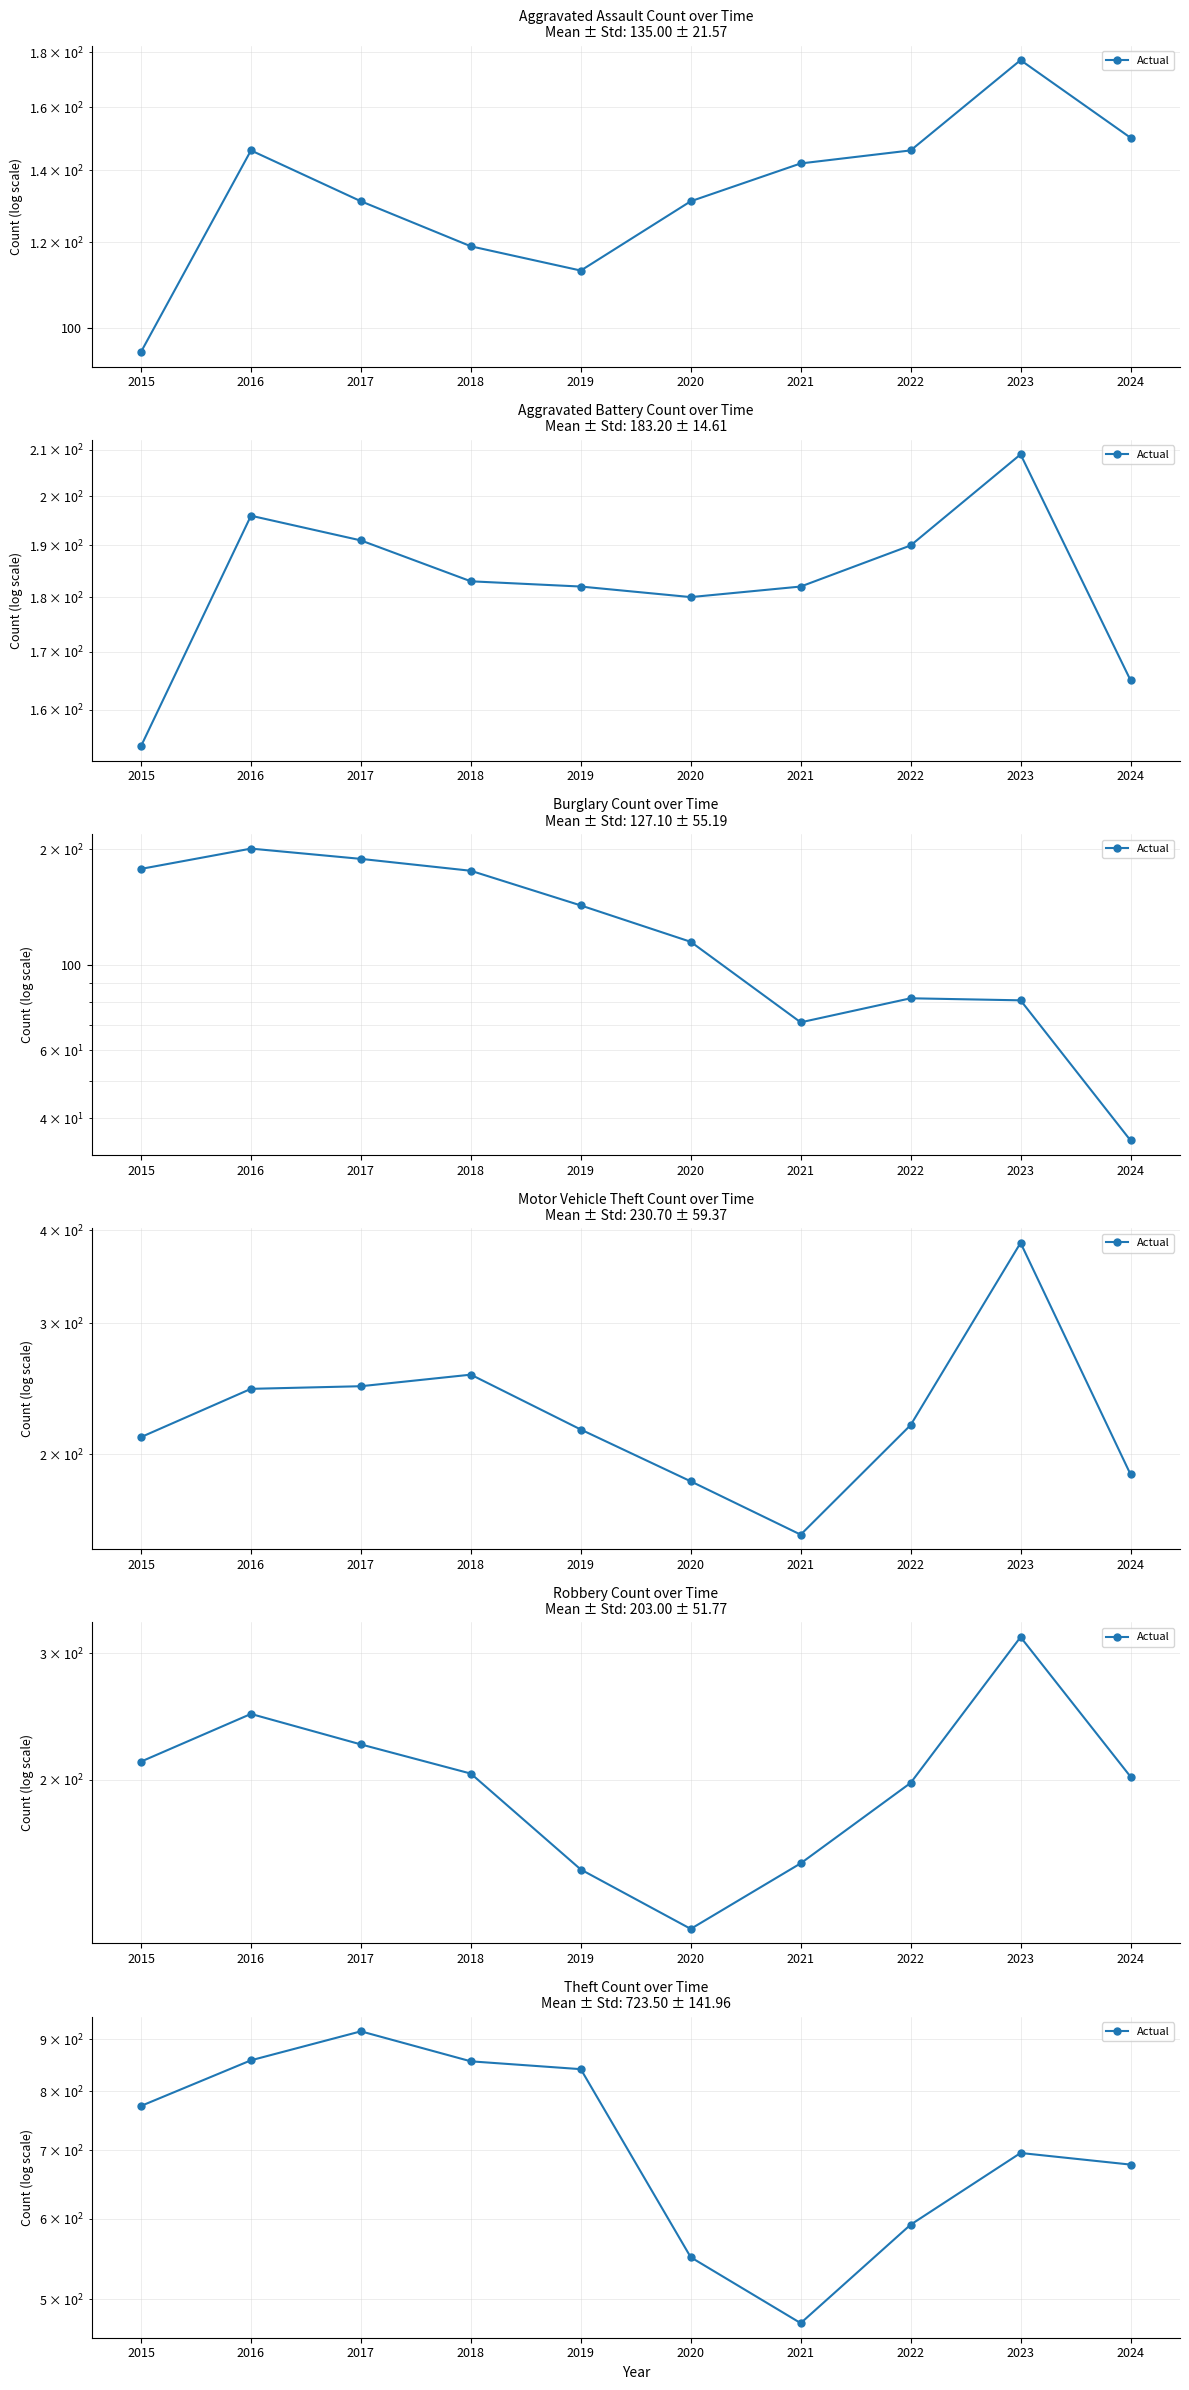

Is it true that the value at 2016 is 858?

True